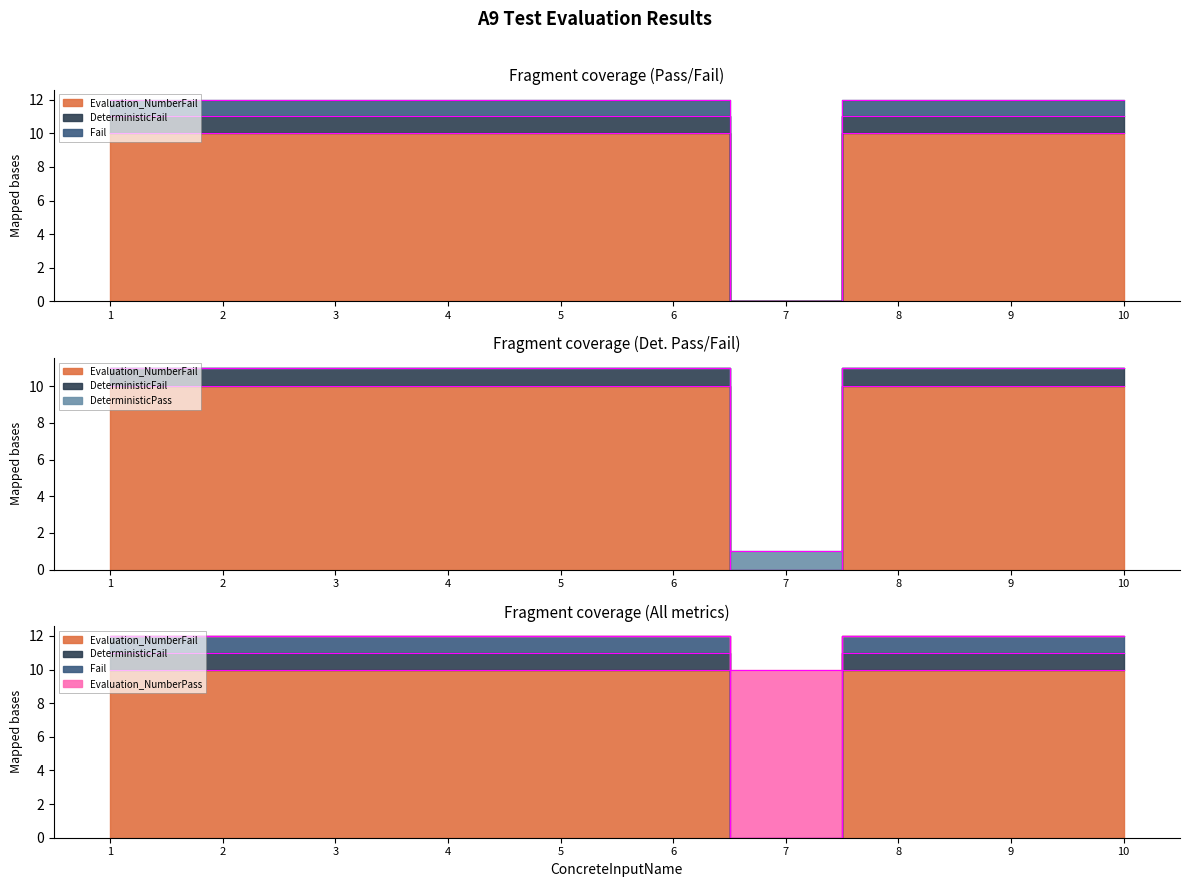

Is it true that Evaluation_NumberFail equals 11 at 9?

True